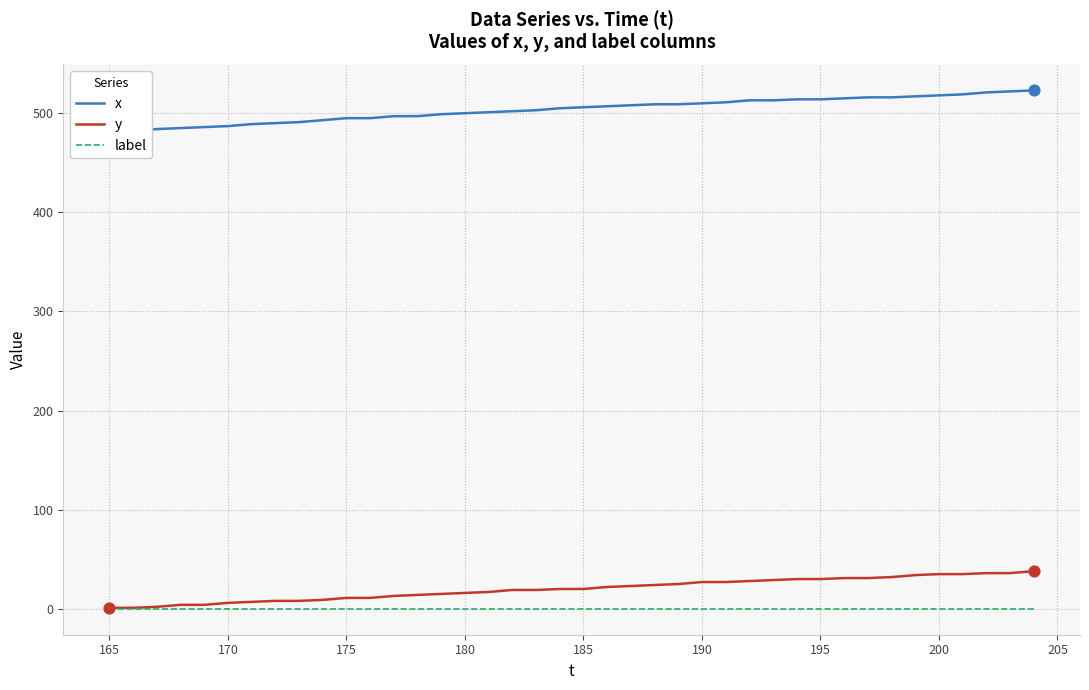

Which series has the largest Y range (max minus min)?

x